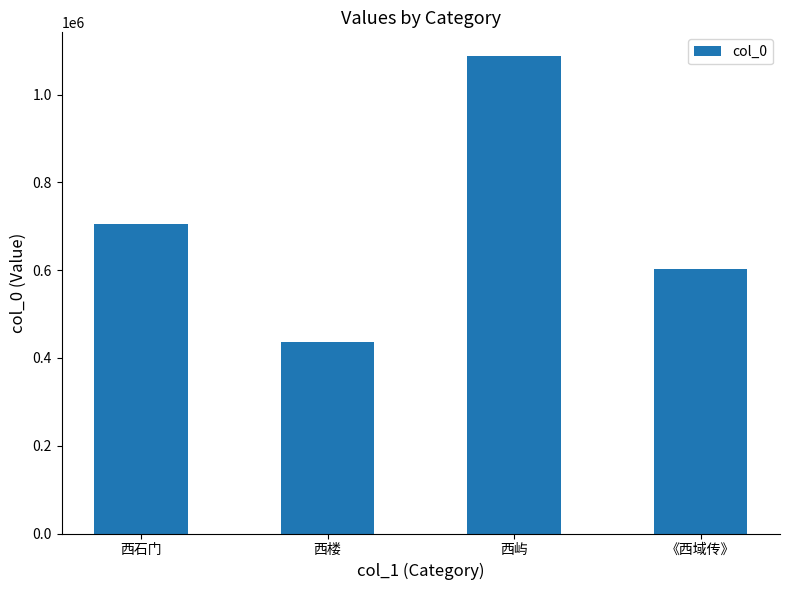

At which label is the value closest to 762544?

西石门